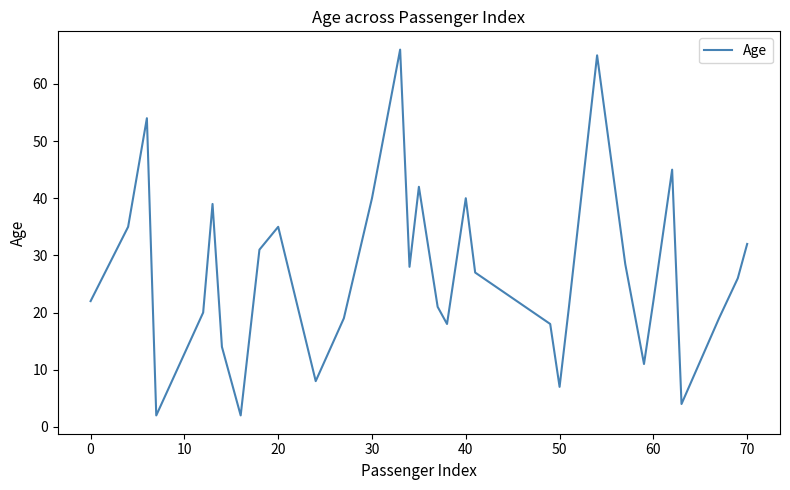

What is the difference between the maximum and minimum values?

64.0